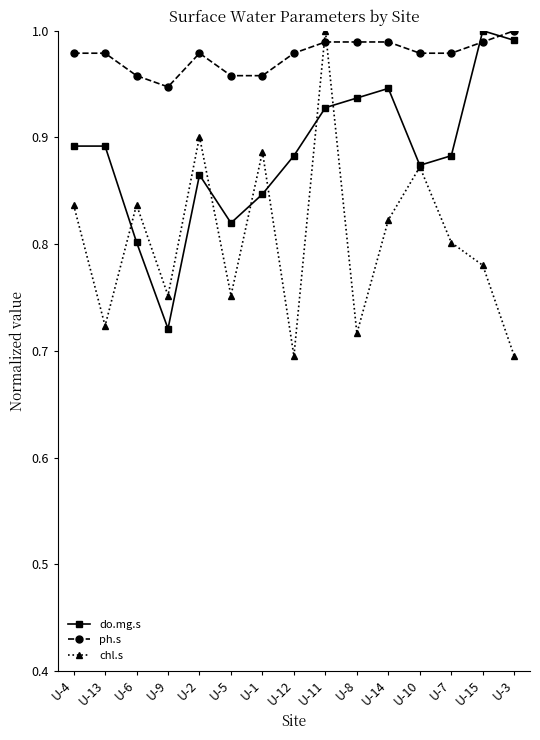

How many intersections are there between do.mg.s and ph.s?

2